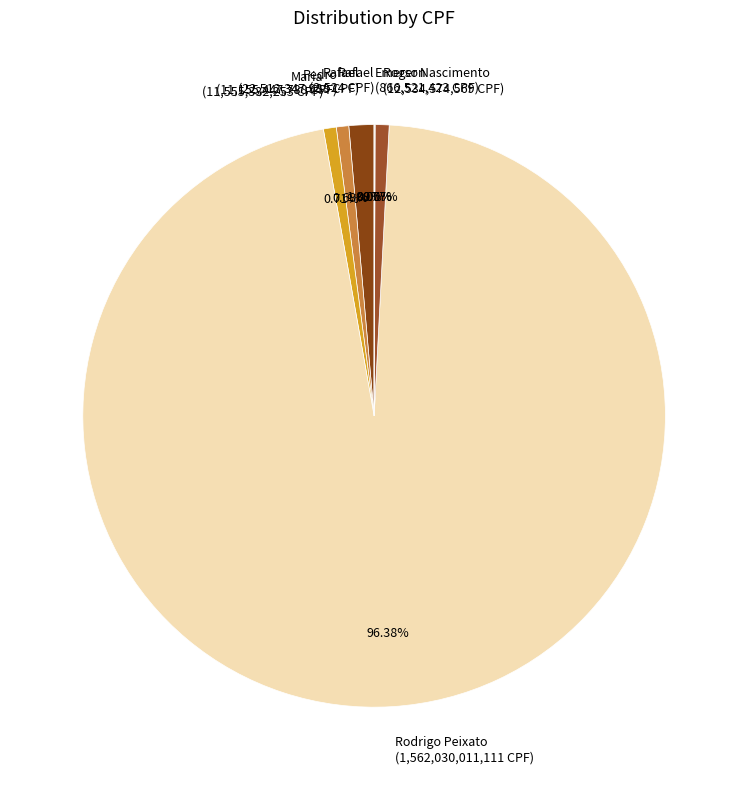

To the nearest percent, what is the difference between the Rafael and Roger Nascimento slice percentages?

1%